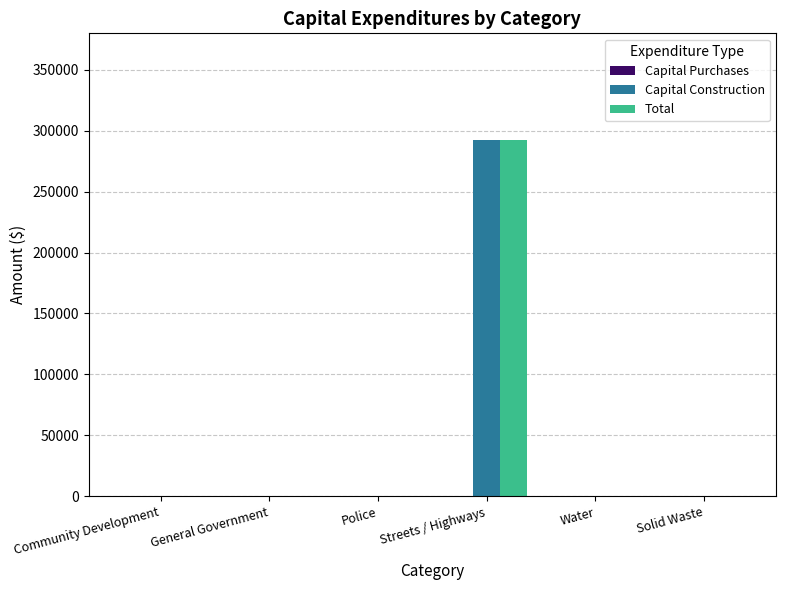

At which category does the chart reach its peak across all series?

Streets / Highways